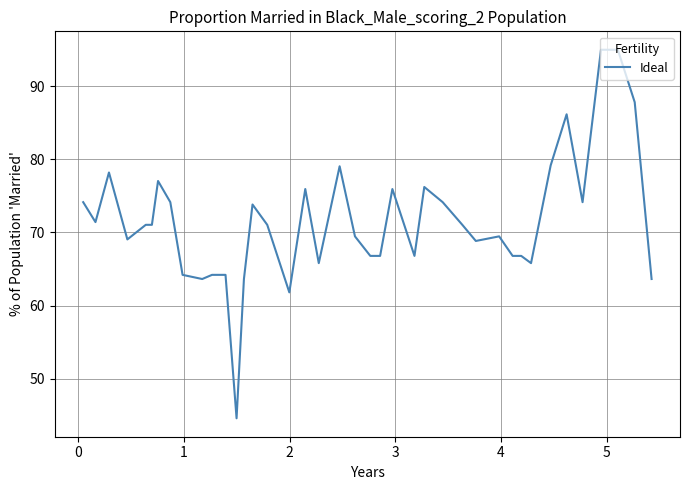

What is the greatest value displayed?

95.0